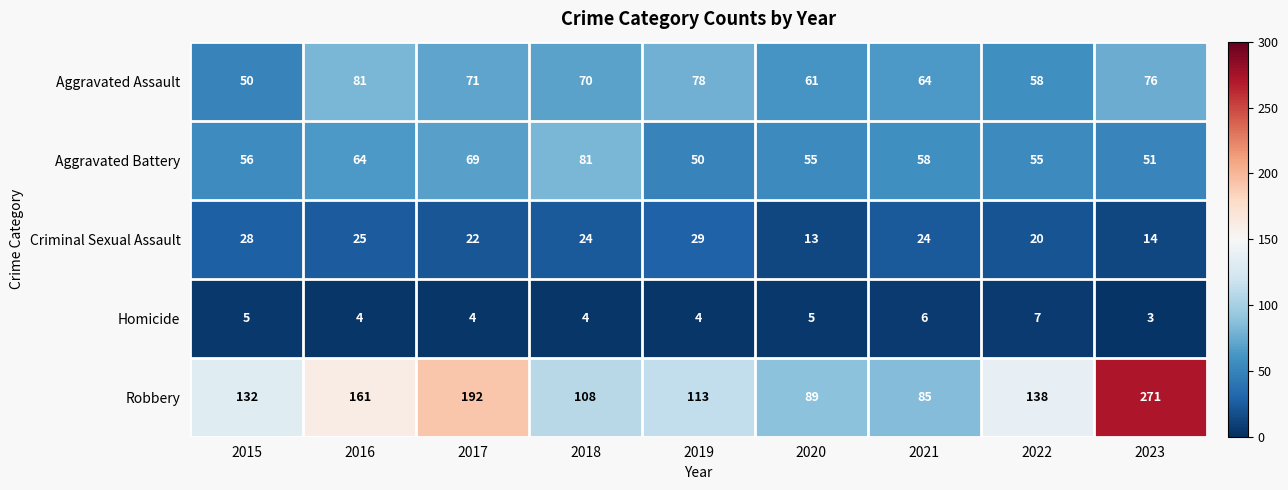

At which label does Criminal Sexual Assault first exceed 24?

2015